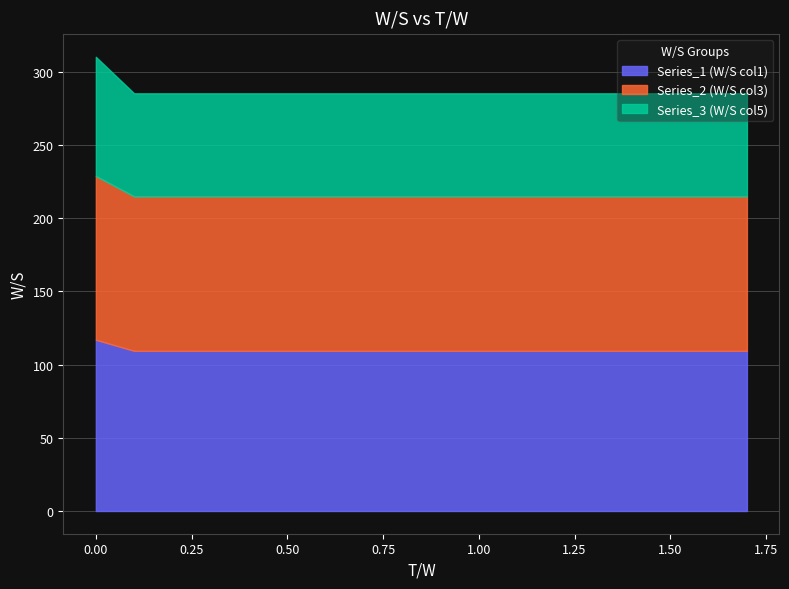

True or false: Series_2 (W/S col3) and Series_3 (W/S col5) cross at least once.

False